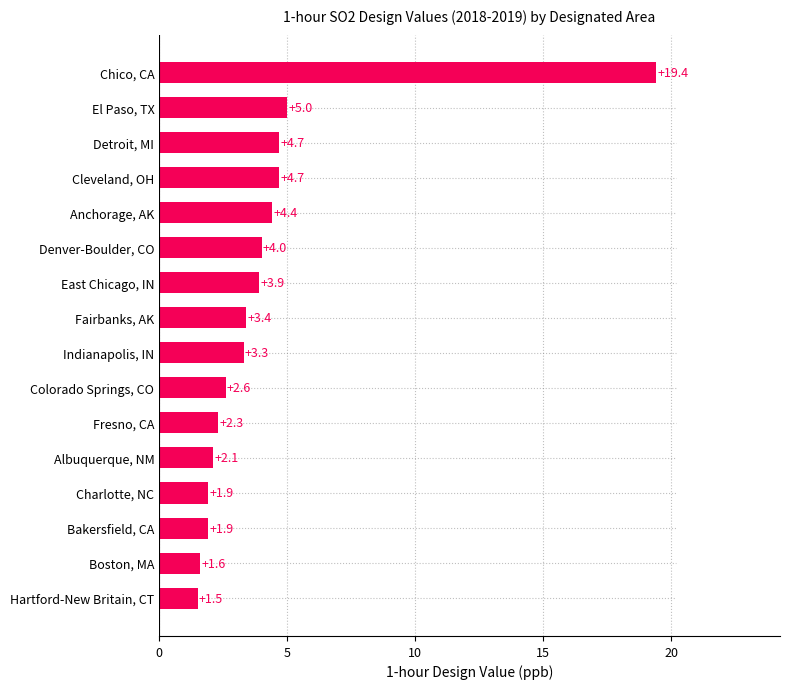

Is it true that the value at Detroit, MI is 4.7?

True